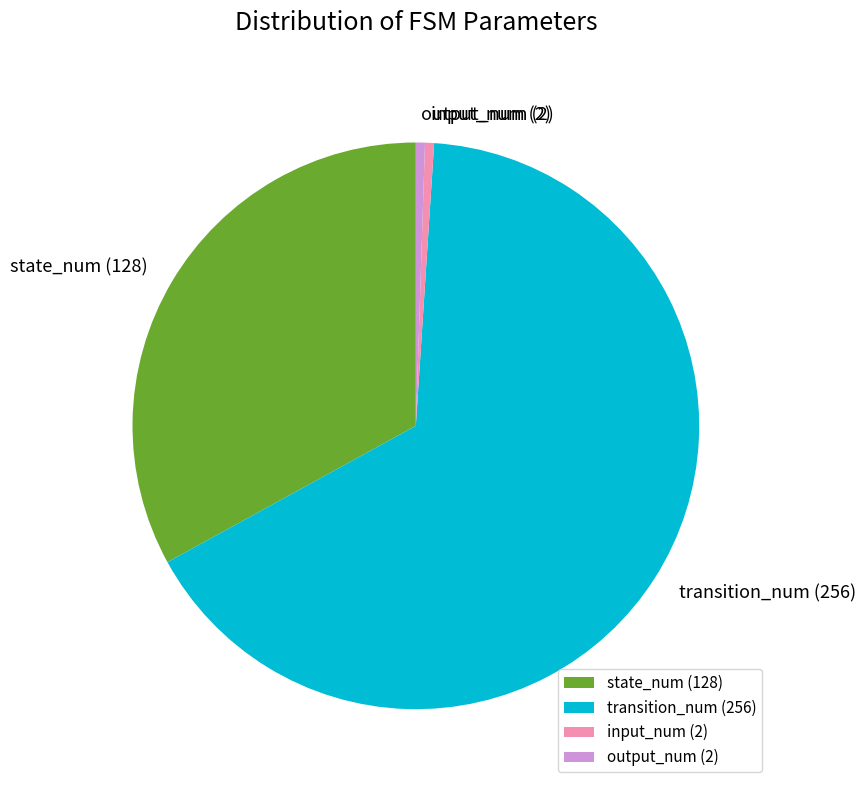

Do input_num (2) and state_num (128) together represent more than half of the pie?

No